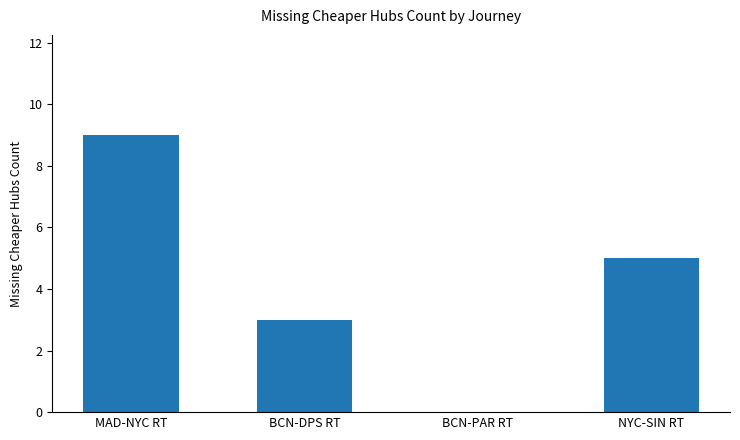

What is the approximate value at MAD-NYC RT?

9